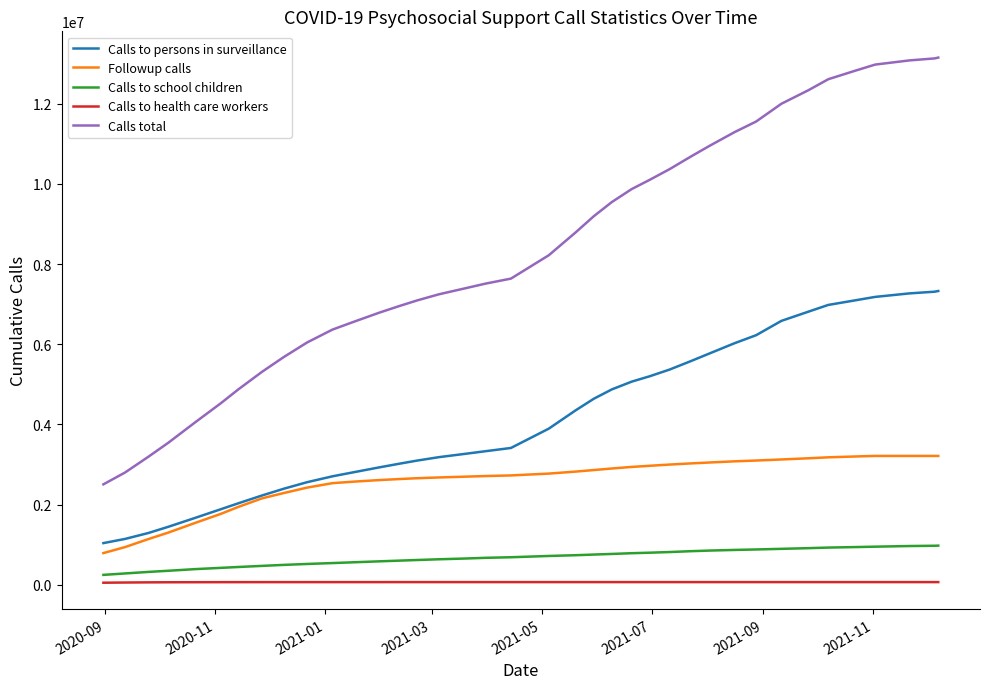

Rank the series by their maximum value, from highest to lowest.

Calls total, Calls to persons in surveillance, Followup calls, Calls to school children, Calls to health care workers